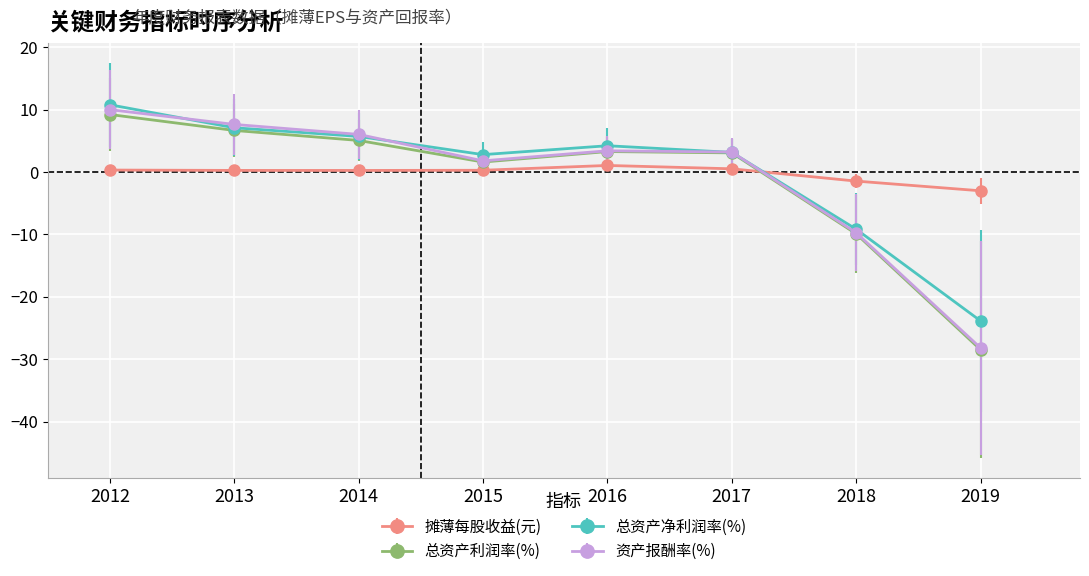

At which category does the chart reach its minimum across all series?

2019